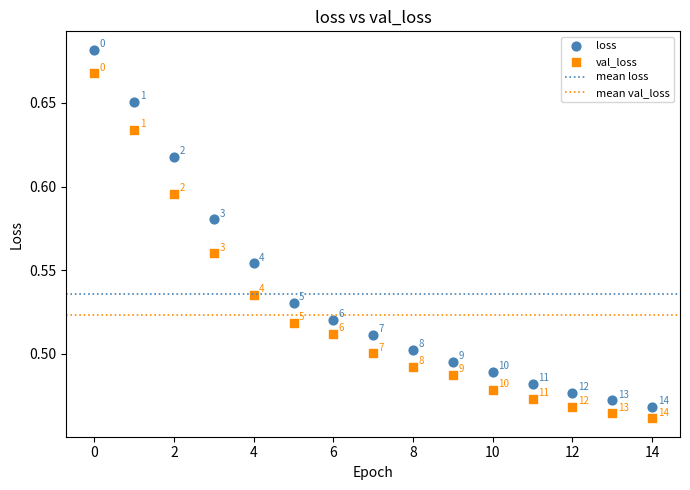

Which series reaches the maximum Y coordinate?

loss